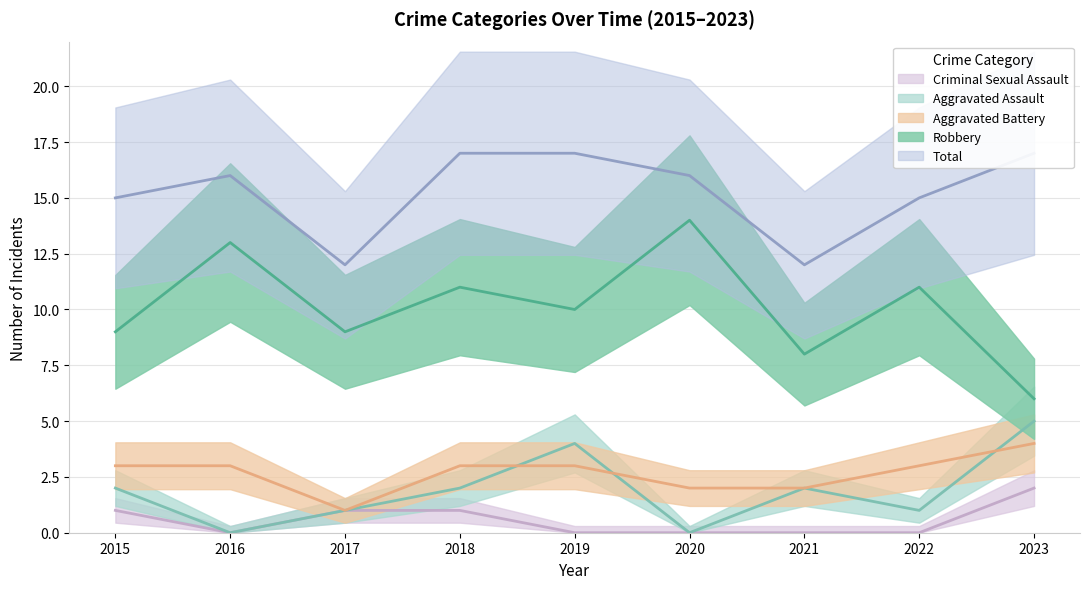

Rank the series by their maximum value, from highest to lowest.

Total, Robbery, Aggravated Assault, Aggravated Battery, Criminal Sexual Assault